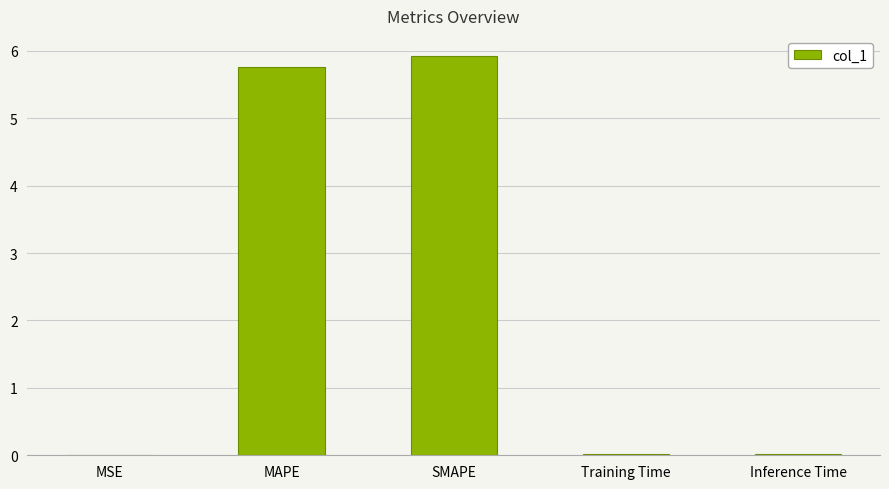

Between Inference Time and MAPE, which is larger?

MAPE